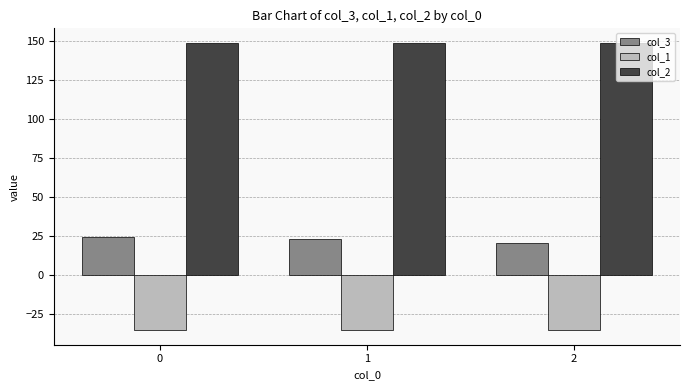

What are all the series names shown in the legend?

col_3, col_1, col_2